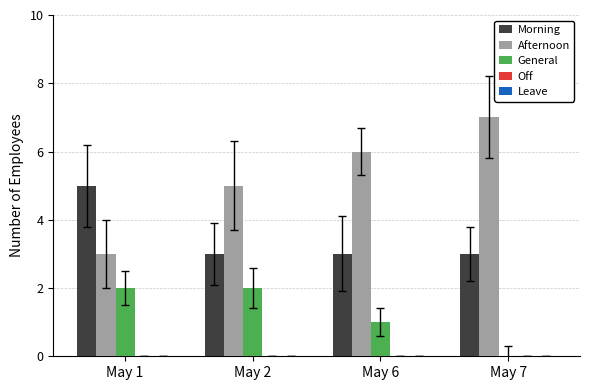

Does the chart contain stacked bars?

No